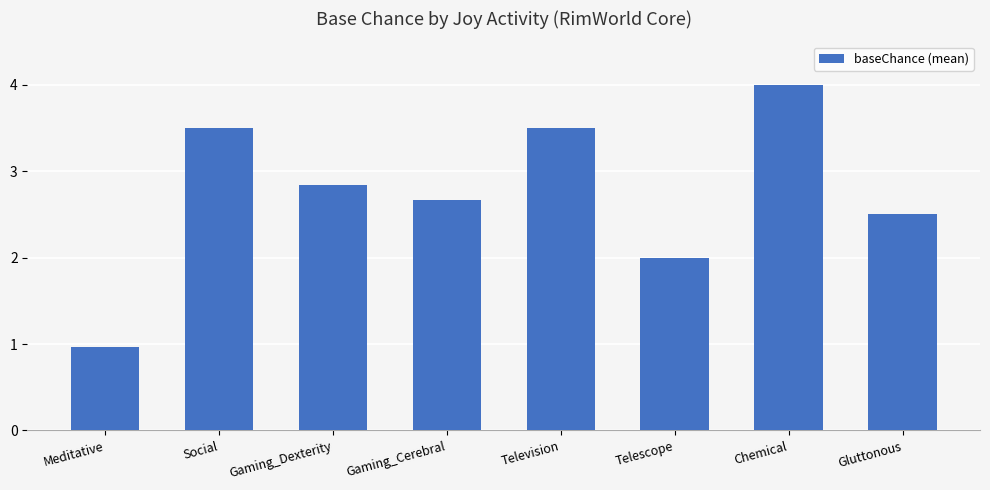

What is the smallest value displayed?

1.0